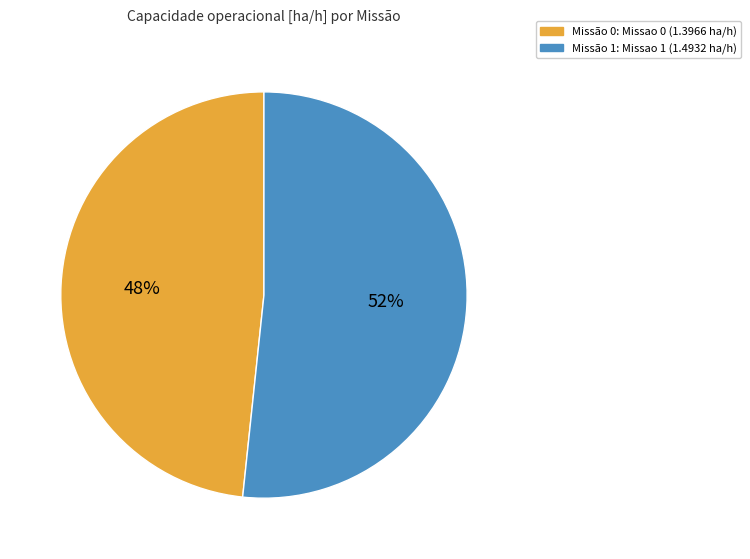

Is there any slice that represents more than half of the pie?

Yes